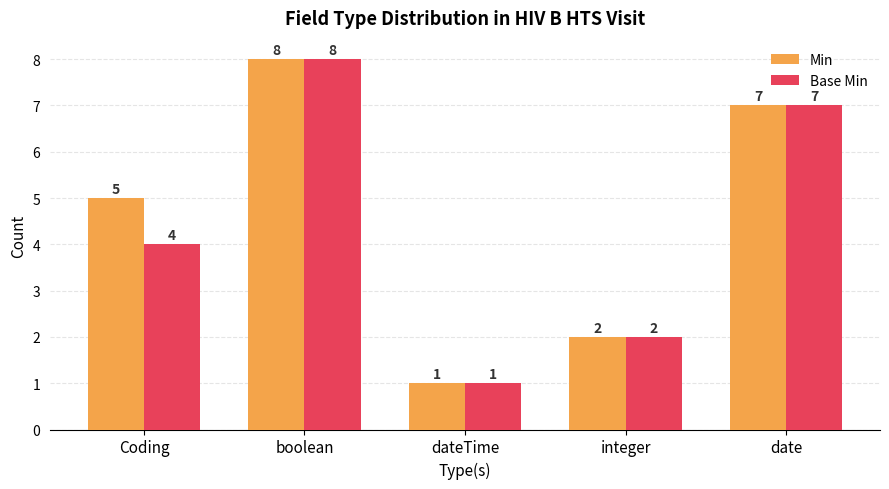

What are all the series names shown in the legend?

Min, Base Min